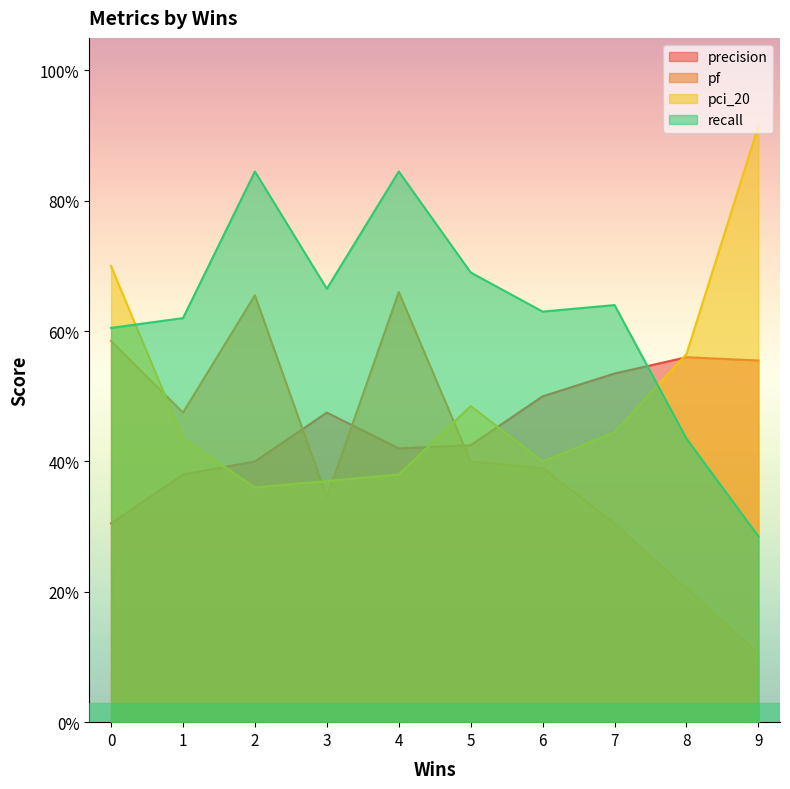

Rank the series by their maximum value, from highest to lowest.

pci_20, recall, pf, precision